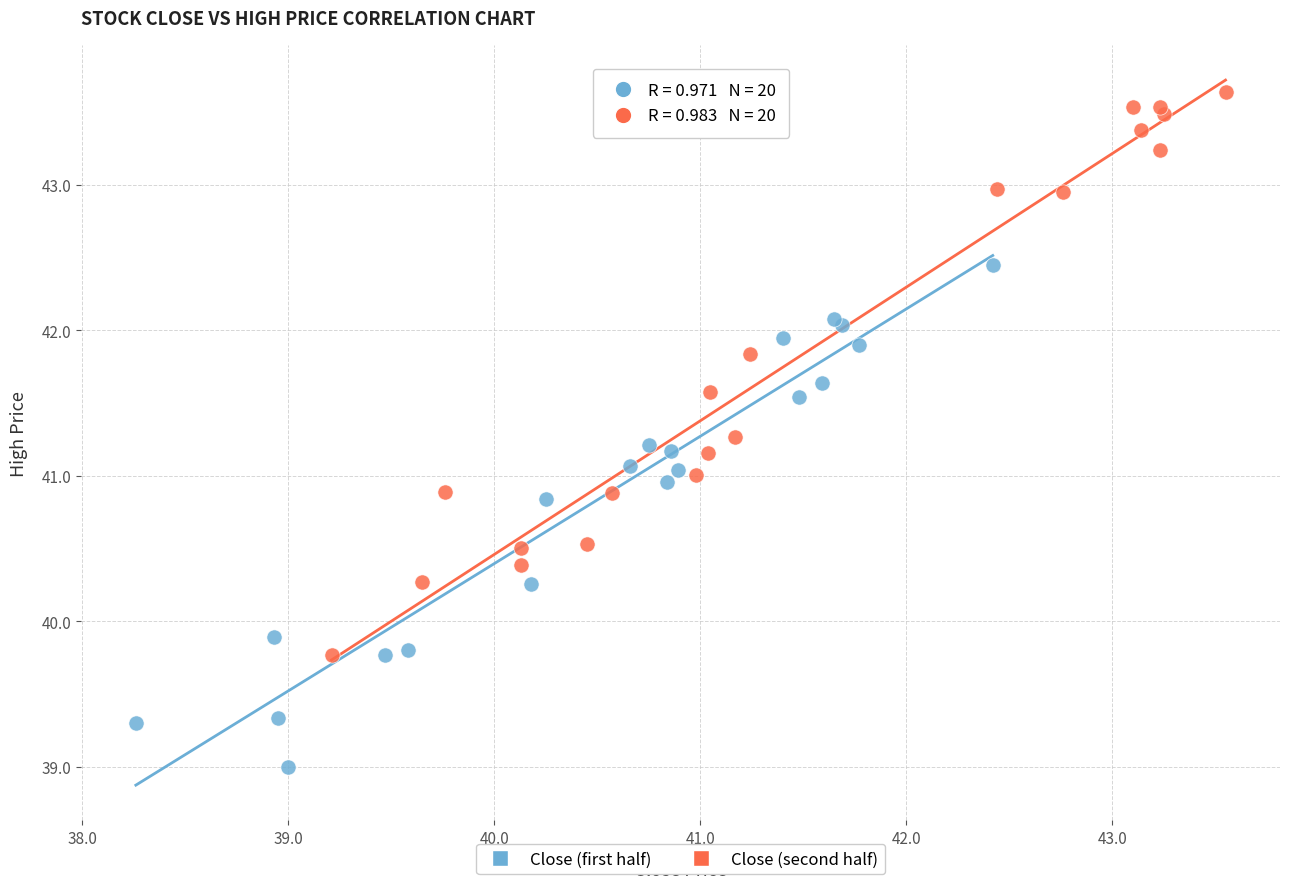

Which series reaches the minimum Y coordinate?

Close (first half)